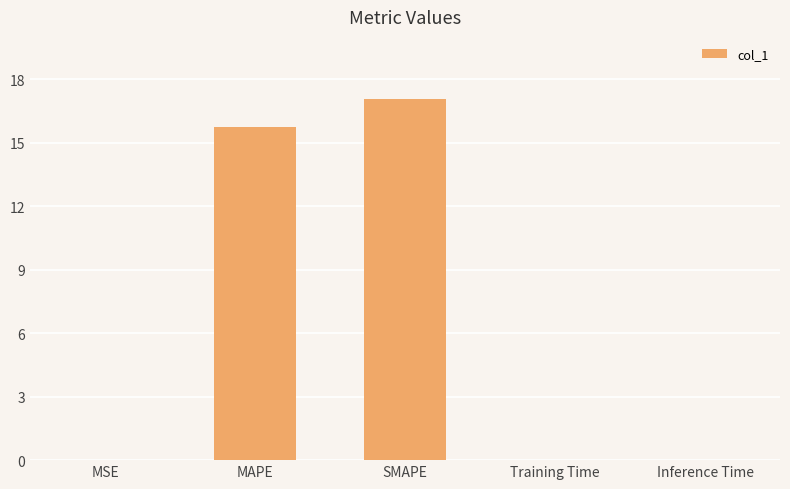

Between SMAPE and Inference Time, which is larger?

SMAPE